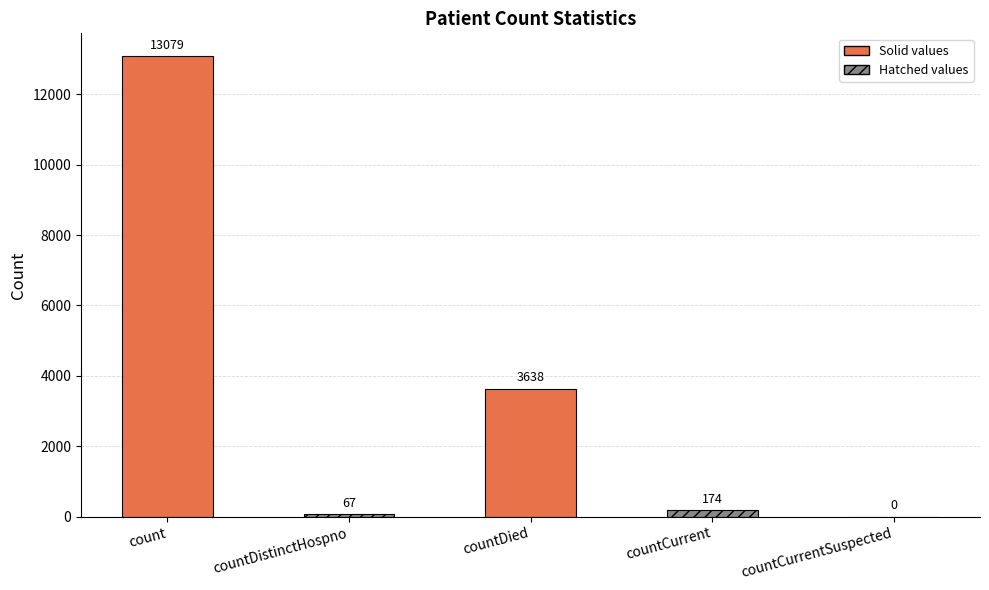

What is the sum of the values at countDied and countCurrent?

3812